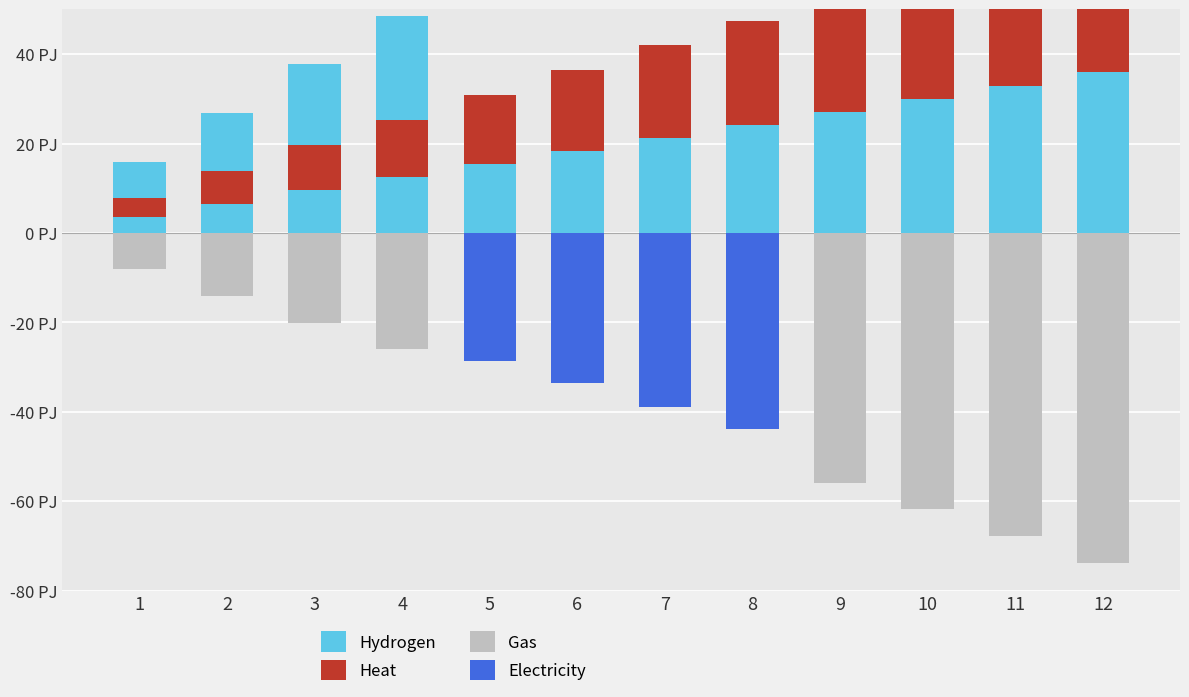

The Hydrogen series shows 47.3 at 9. True or false?

False